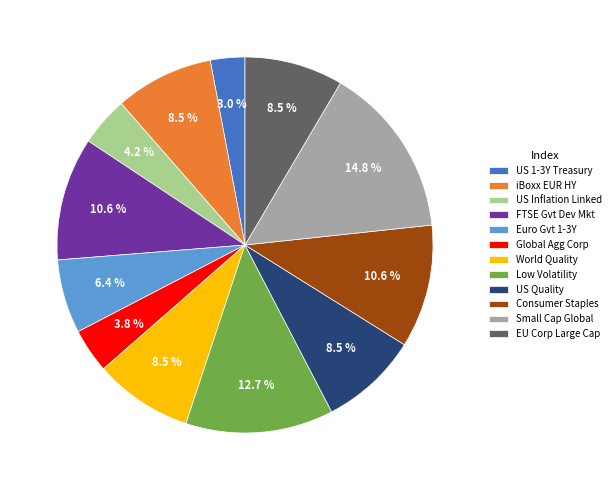

Does any single category account for the majority?

No